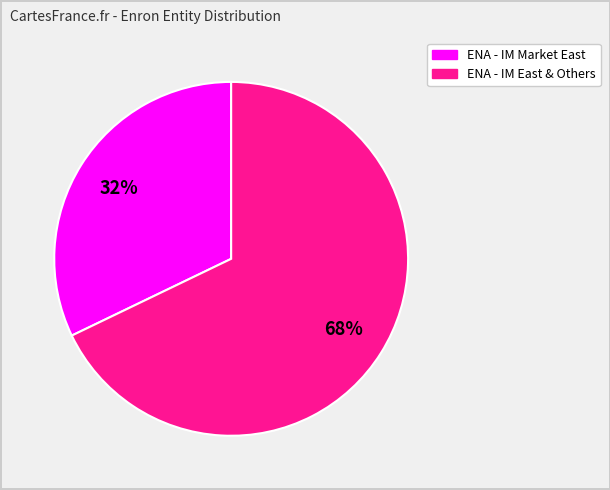

Does any single category account for the majority?

Yes